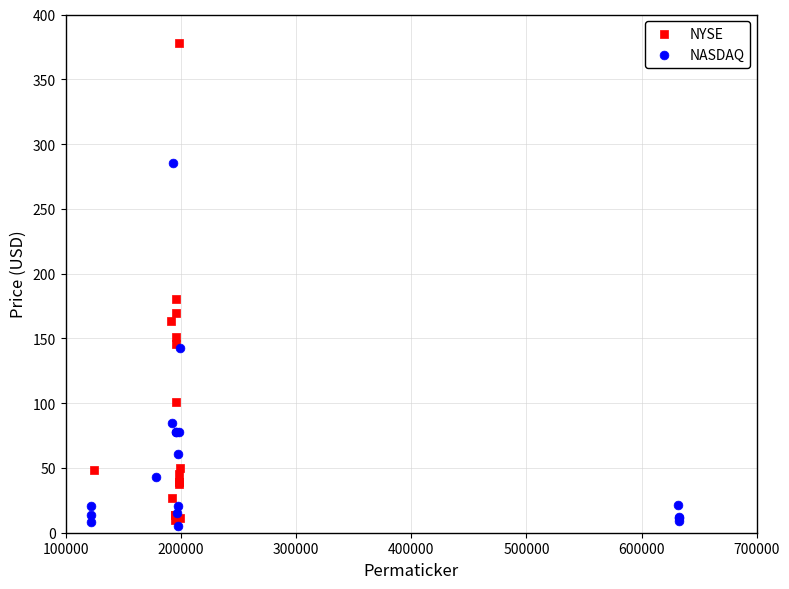

Which series reaches the maximum Y coordinate?

NYSE